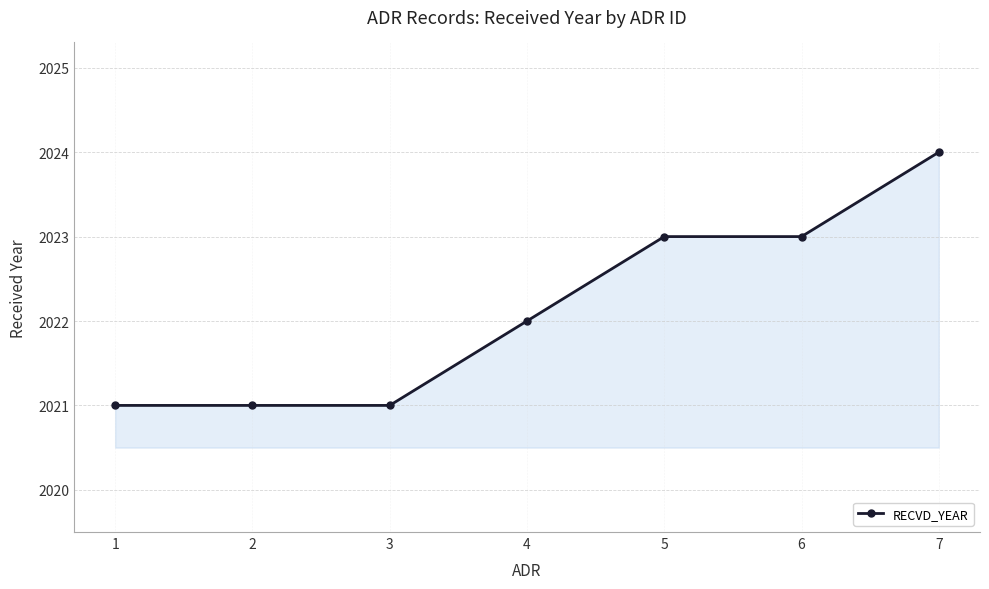

What is the smallest value displayed?

2021